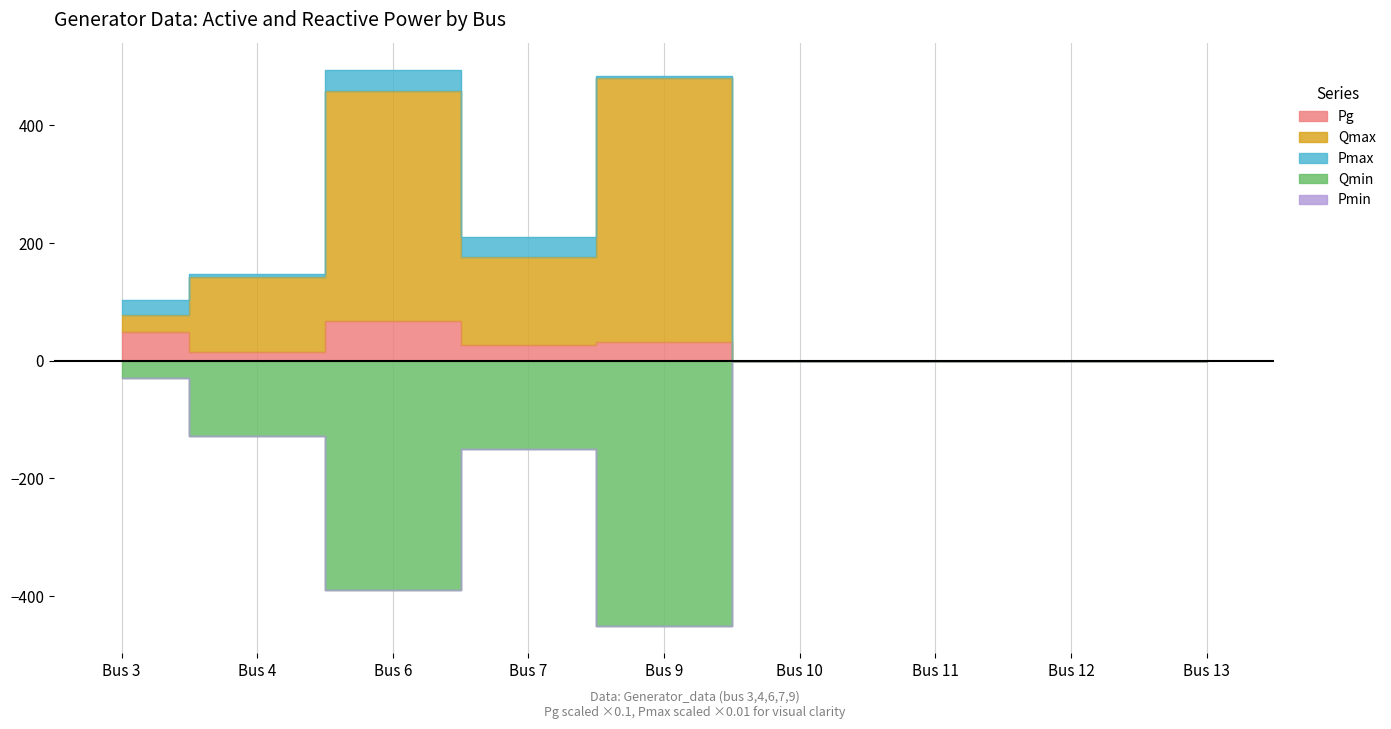

Which has a higher value, Bus 7 or Bus 6?

Bus 6